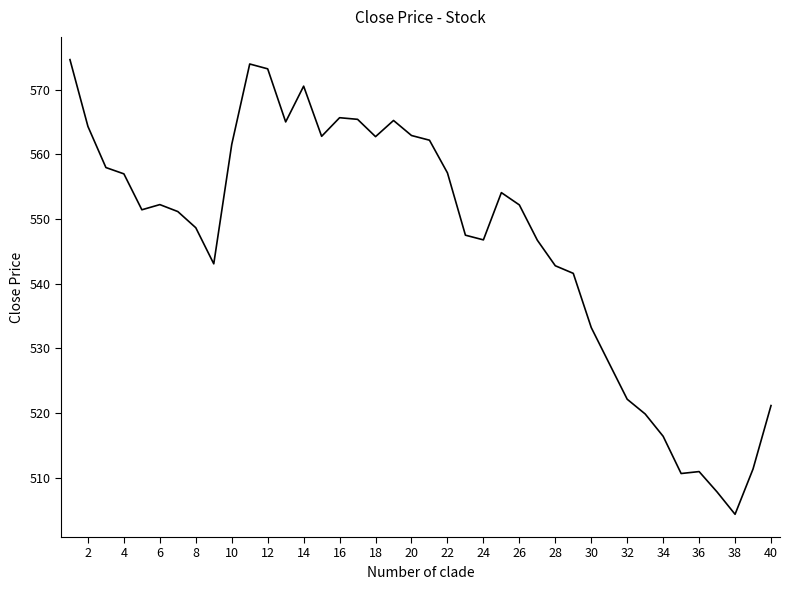

What is the minimum value shown in the chart?

504.4